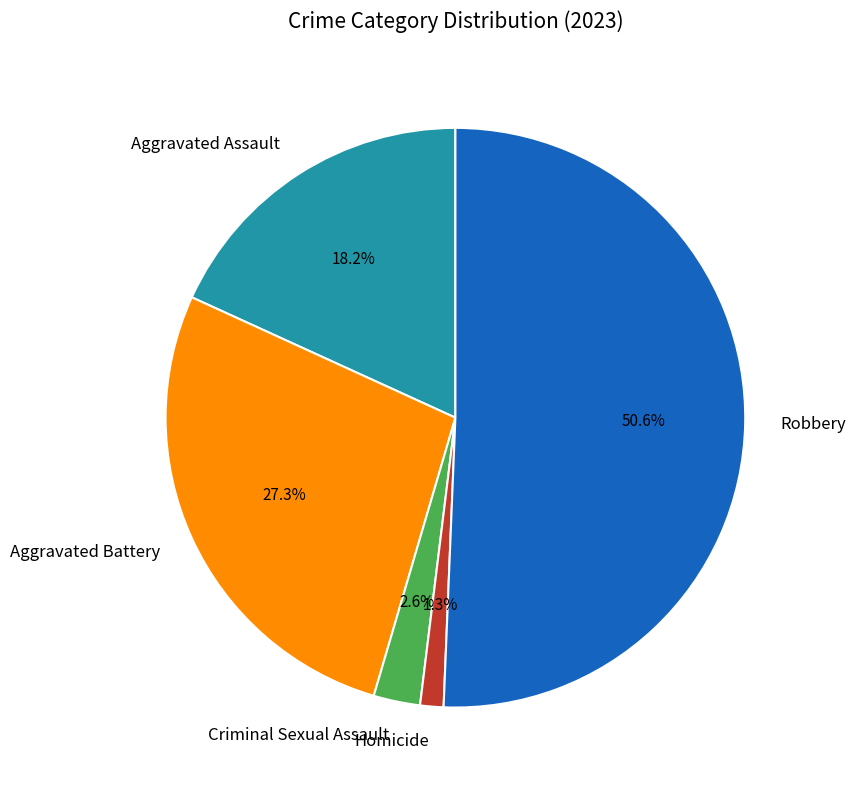

Rank the categories by value from lowest to highest.

Homicide, Criminal Sexual Assault, Aggravated Assault, Aggravated Battery, Robbery